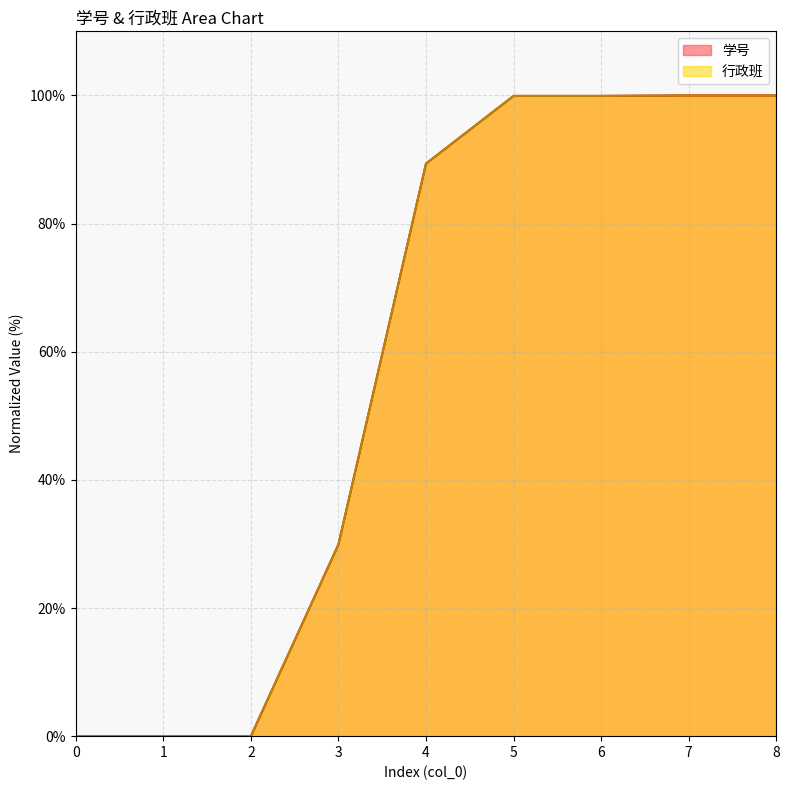

What is the value of the 行政班 point at the 6th from the left?

99.9